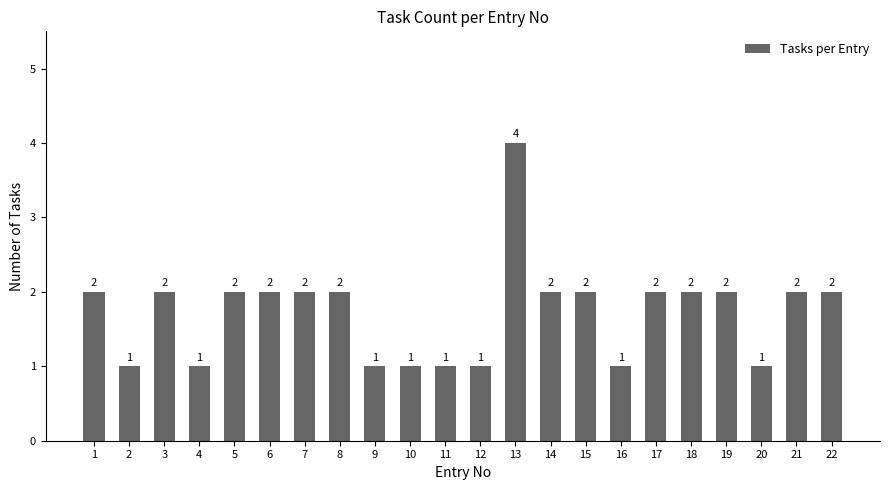

Count the values in the range 1 to 2.

21